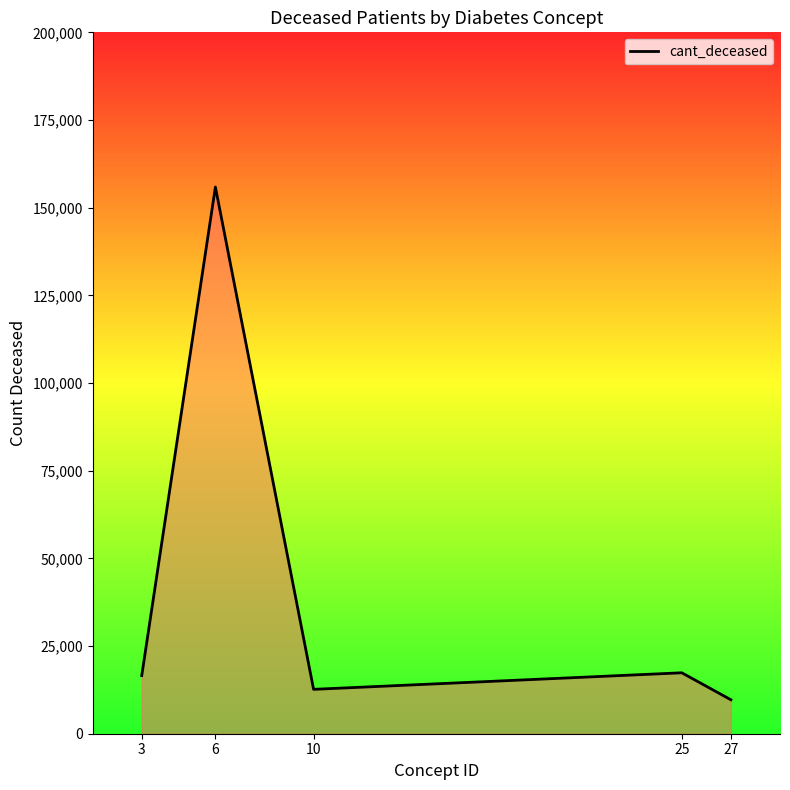

Which label corresponds to the smallest value in the chart?

27